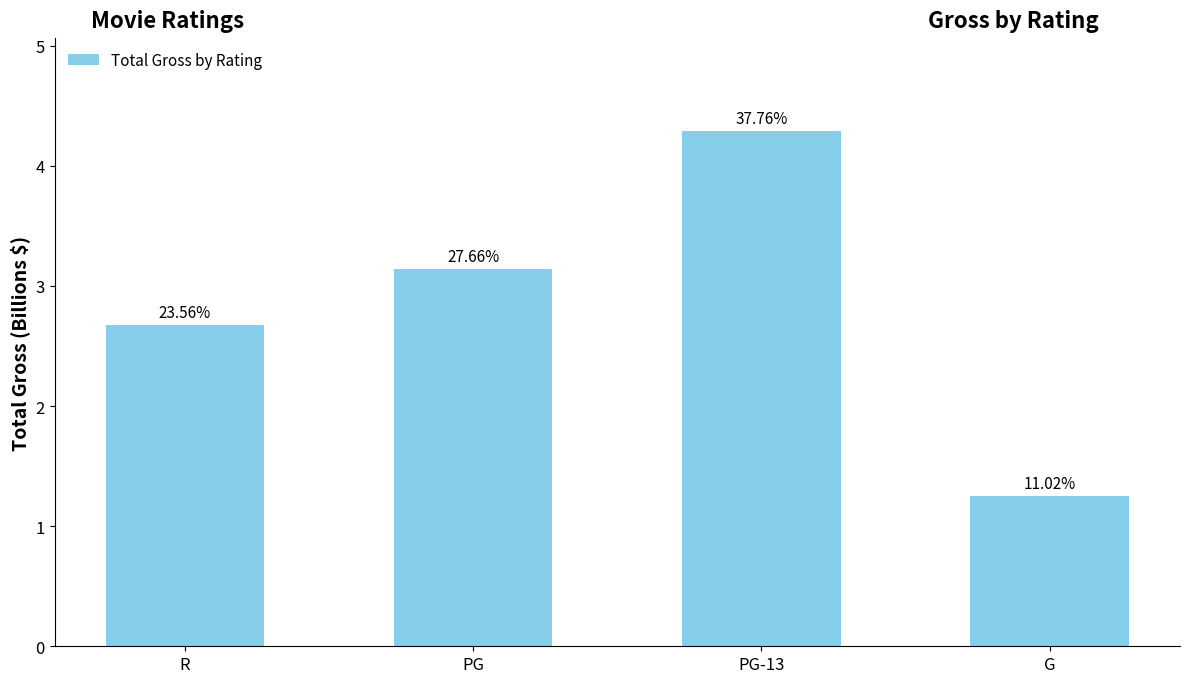

List the labels in order of value, smallest first.

G, R, PG, PG-13